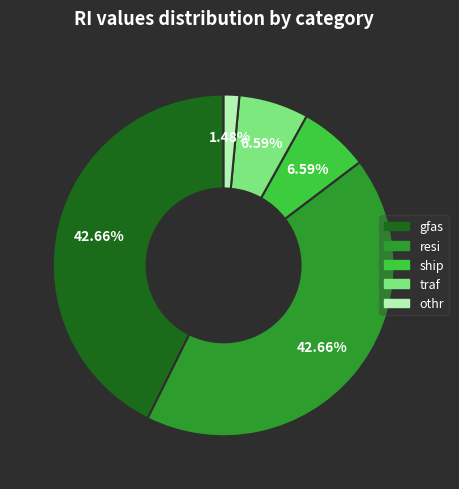

Which slice is the smallest?

othr